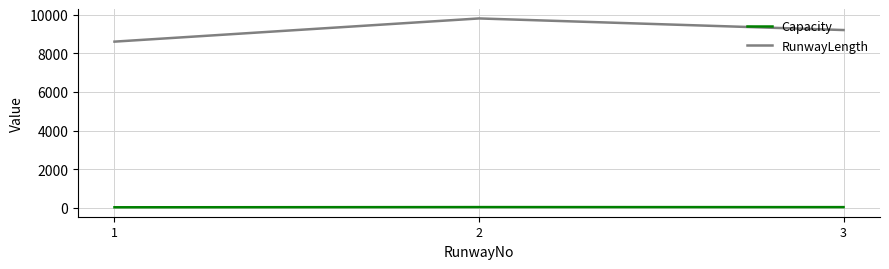

What is the sum of all RunwayLength values?

27600